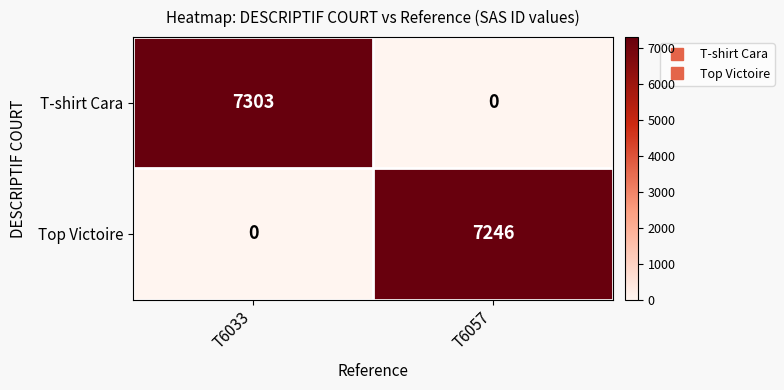

At T6033, list the series in order from largest to smallest.

T-shirt Cara, Top Victoire